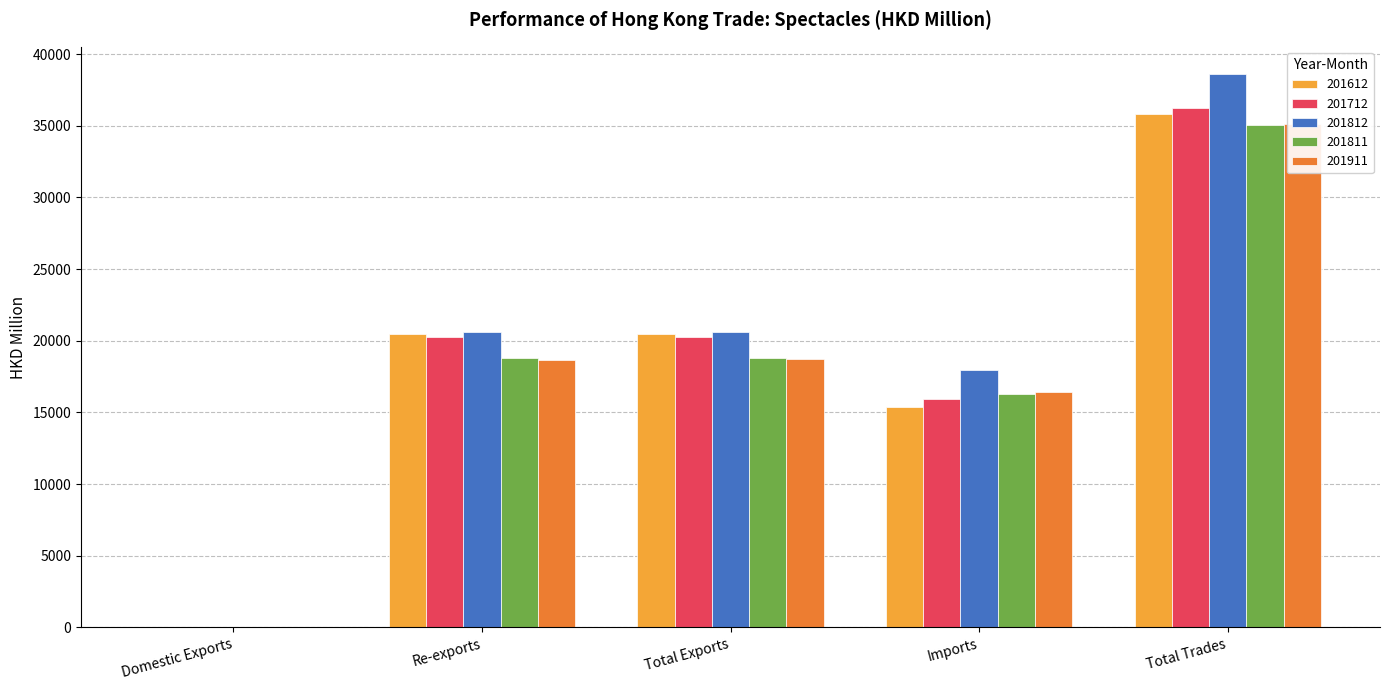

What is the label of the 5th bar from the right?

Domestic Exports